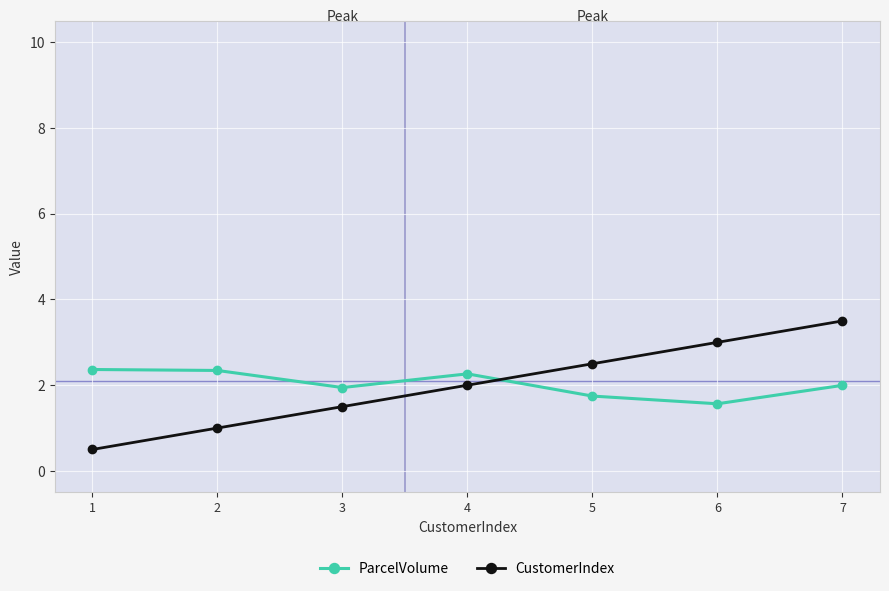

What is the value of the ParcelVolume point at the 2nd from the left?

2.3